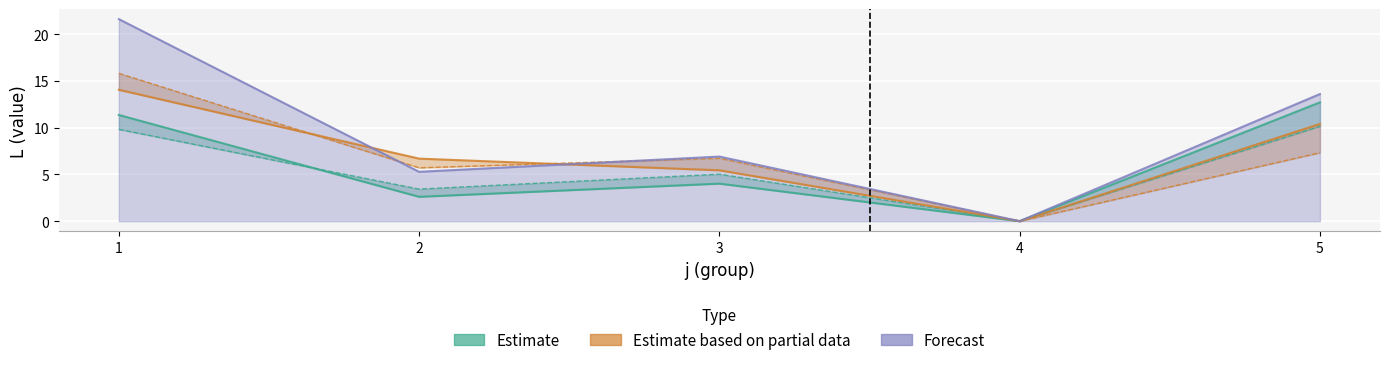

List the series in order of their peak value, lowest first.

Estimate, Estimate based on partial data, Forecast